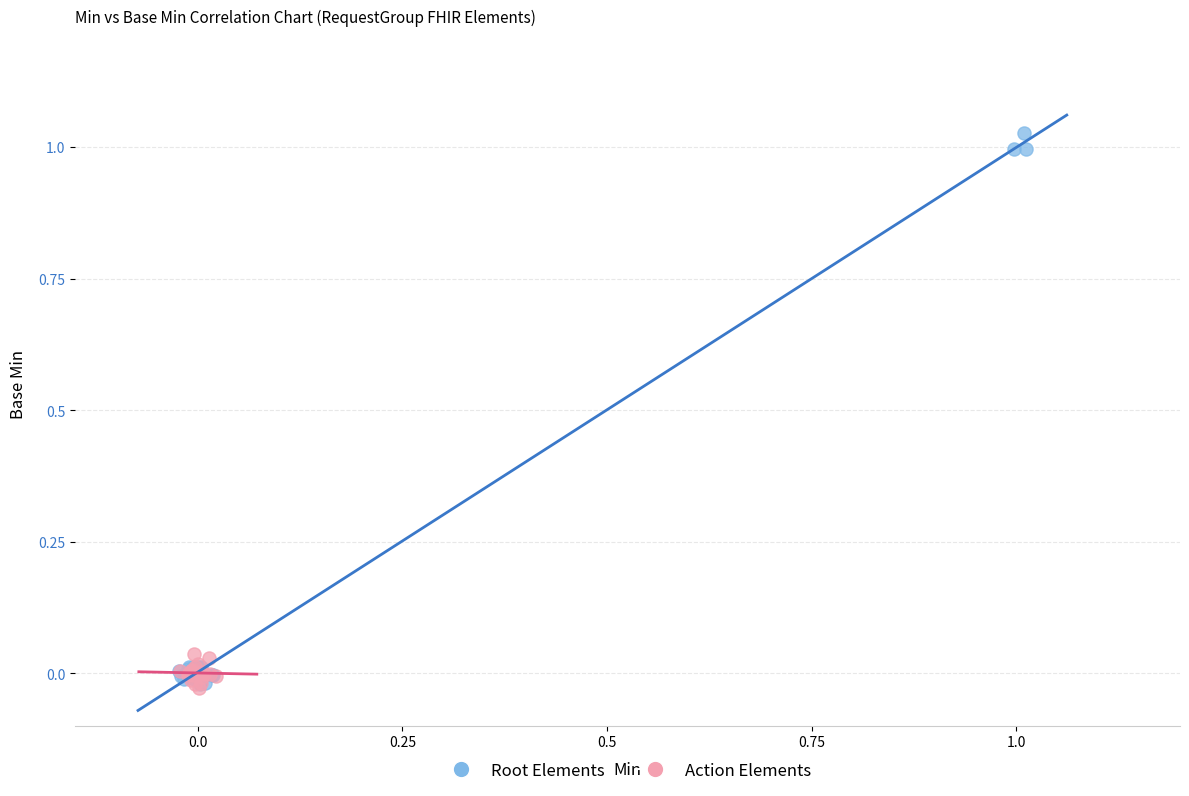

Which series reaches the maximum Y coordinate?

Root Elements